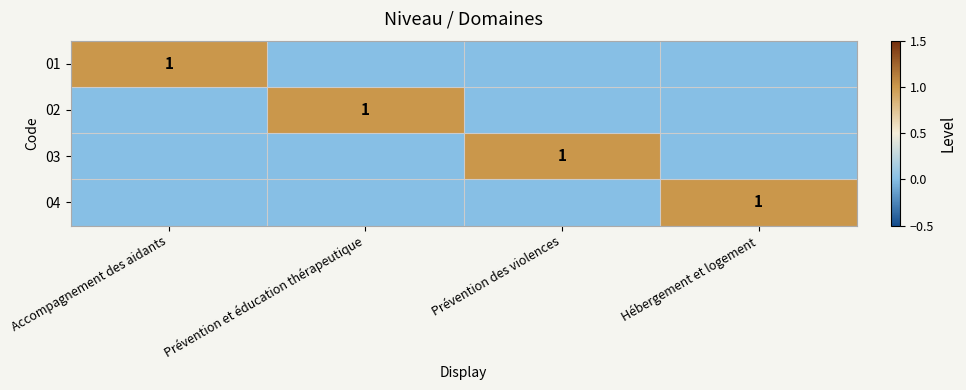

The 04 series shows 1 at Hébergement et logement. True or false?

True